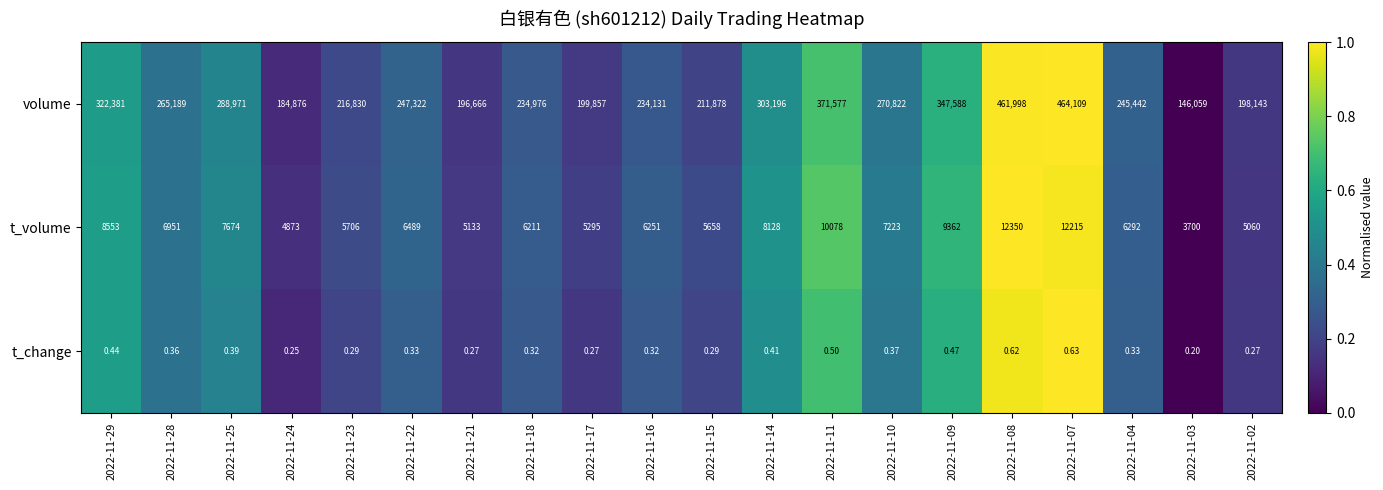

Which series has the widest spread of values?

volume